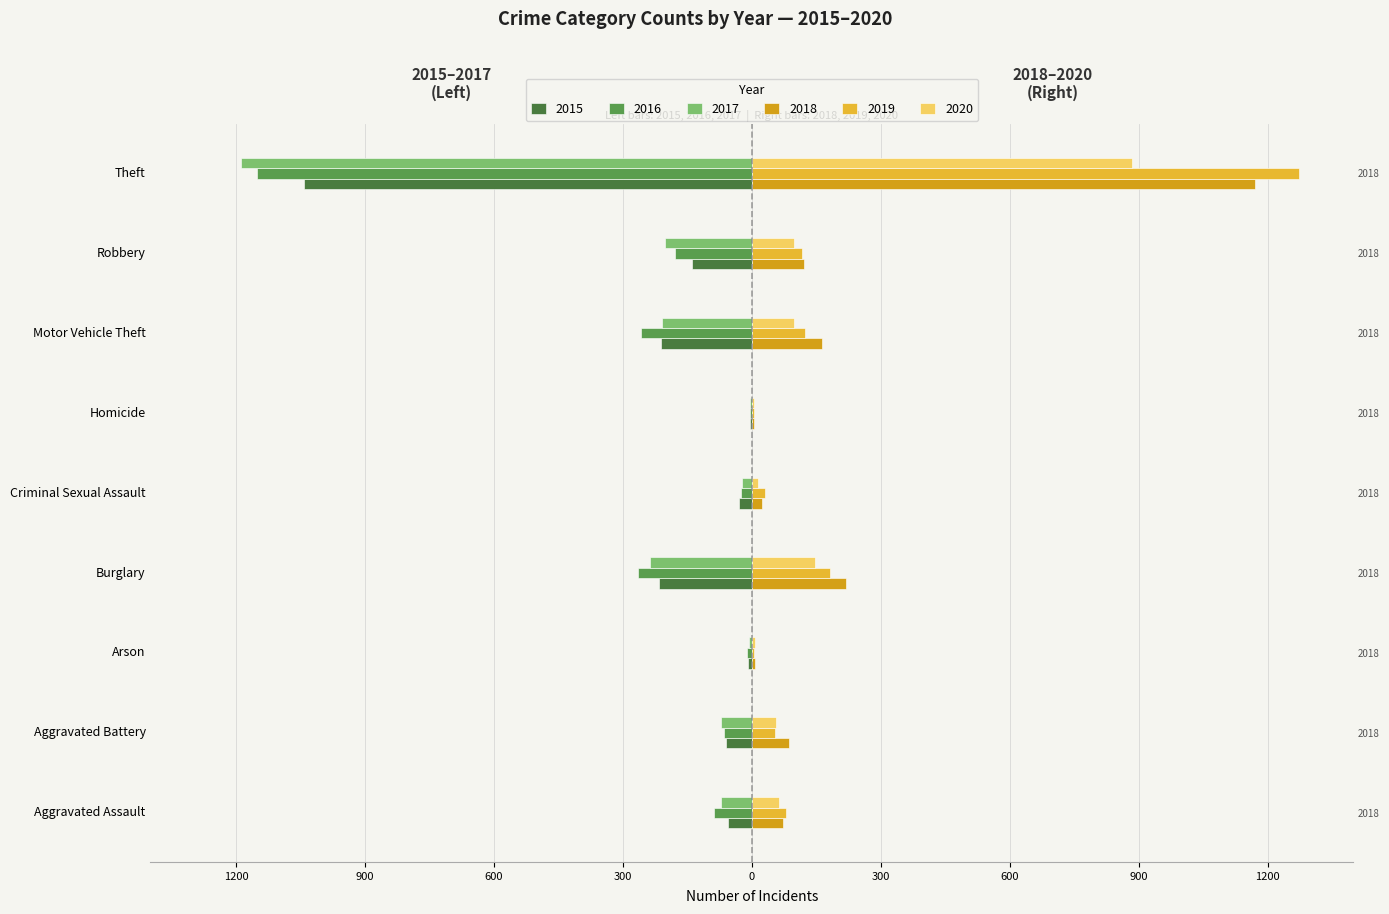

What is the value of the 2018 bar at the 1st from the left?

72